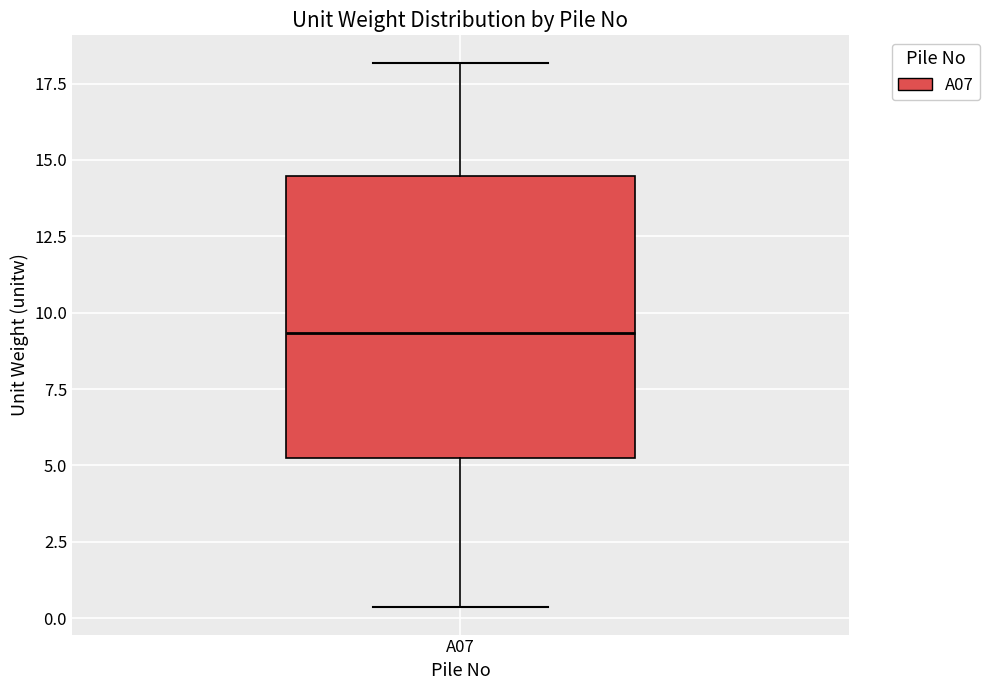

Transcribe this box plot: give where the median line is, the range the box spans, and where the two whiskers end, as read against the y-axis. The values are not printed on the chart, so give them approximately, as read against the axis.

median 9.5, box 5.0 to 14.5, whiskers 0.5 to 18.0